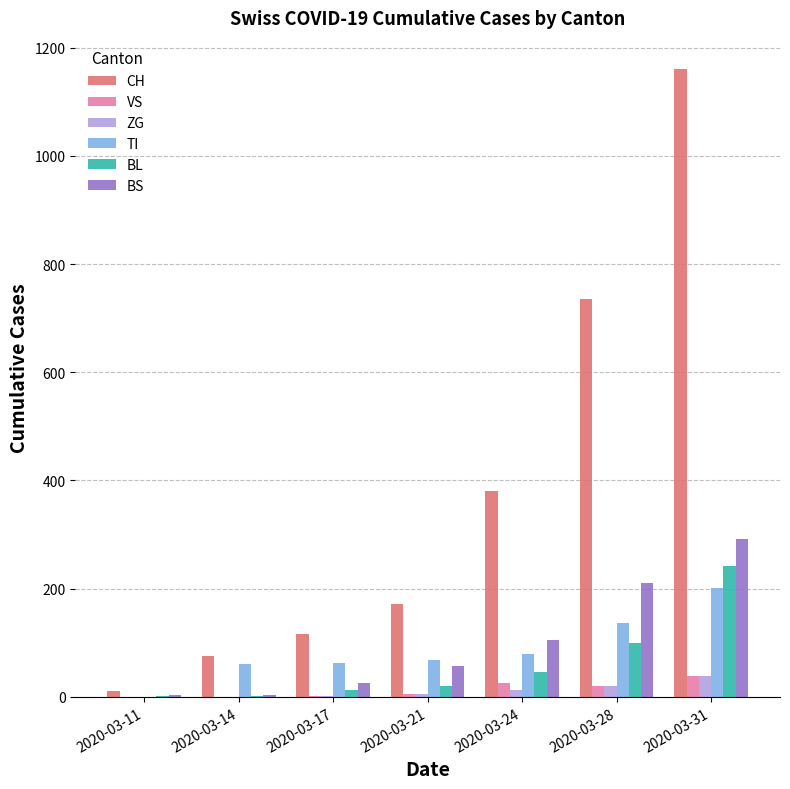

How many categories are shown in the chart?

7